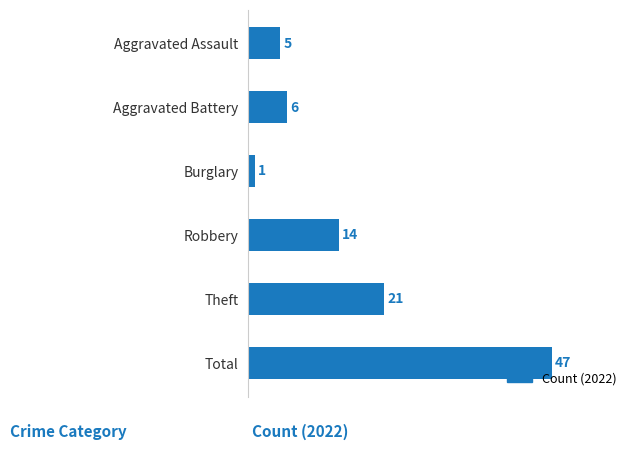

How many distinct data groups are displayed?

1